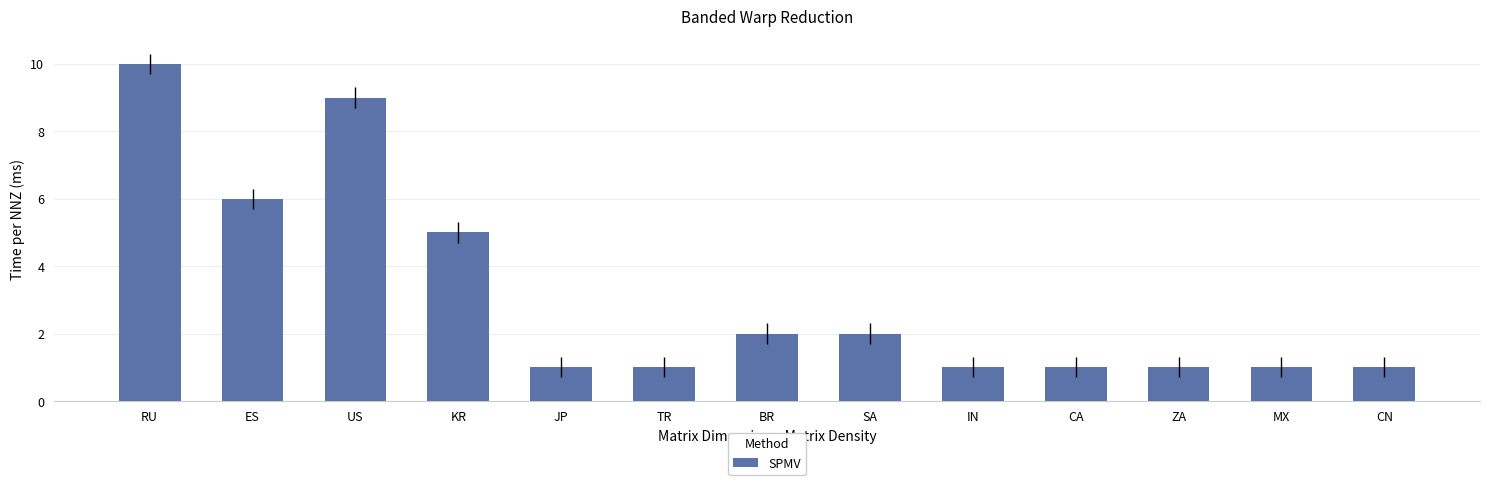

Reading left to right, transcribe all the data shown in this chart.

RU=10	ES=6	US=9	KR=5	JP=1	TR=1	BR=2	SA=2	IN=1	CA=1	ZA=1	MX=1	CN=1